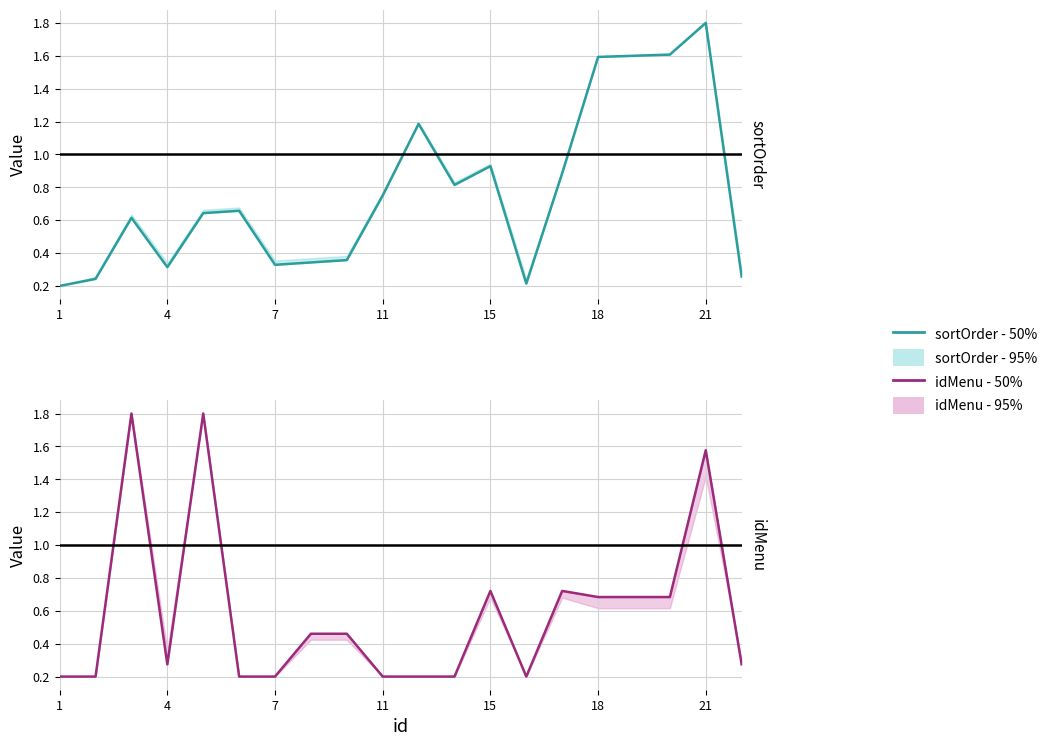

How many lines are shown in the chart?

2